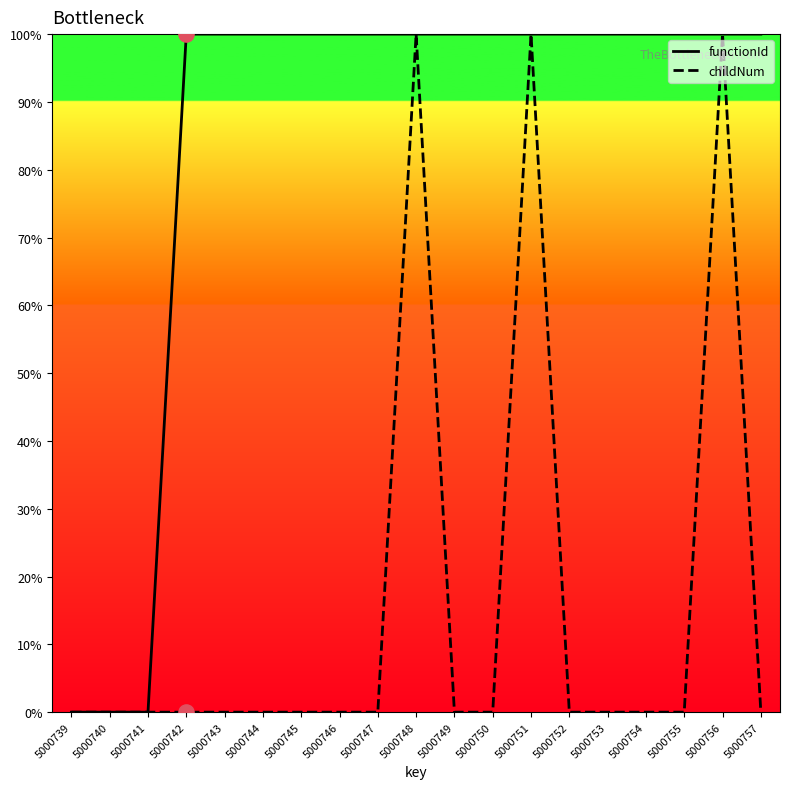

Which series reaches the minimum Y coordinate?

functionId